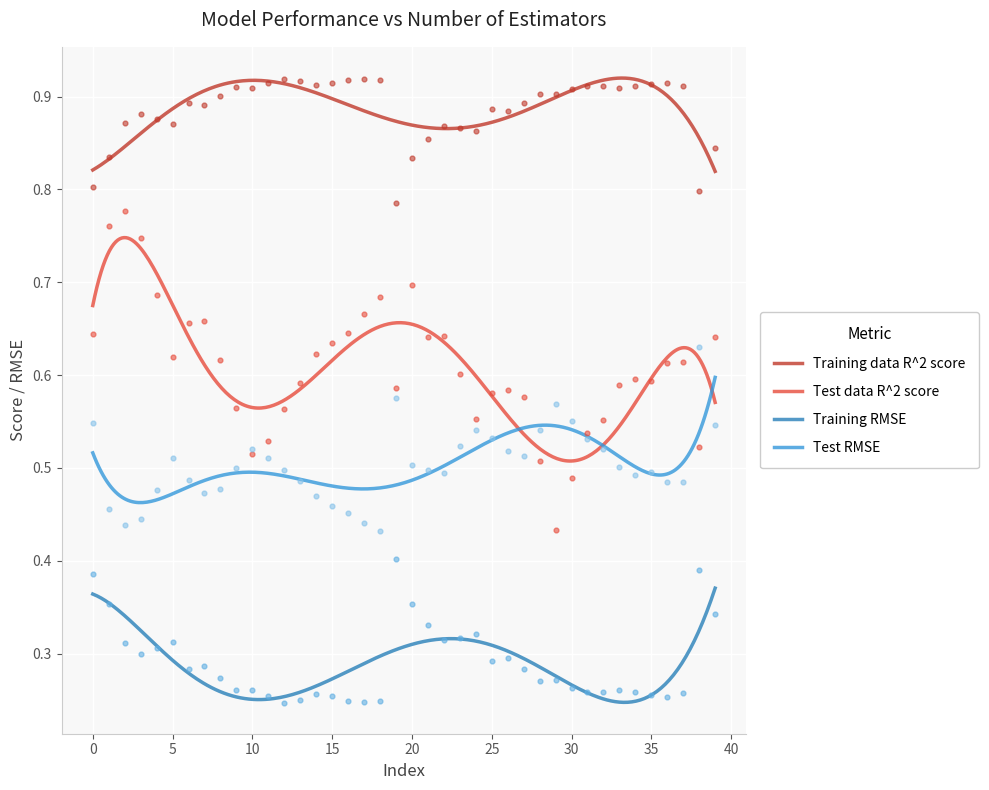

Which series has the largest total across all categories?

Training data R^2 score